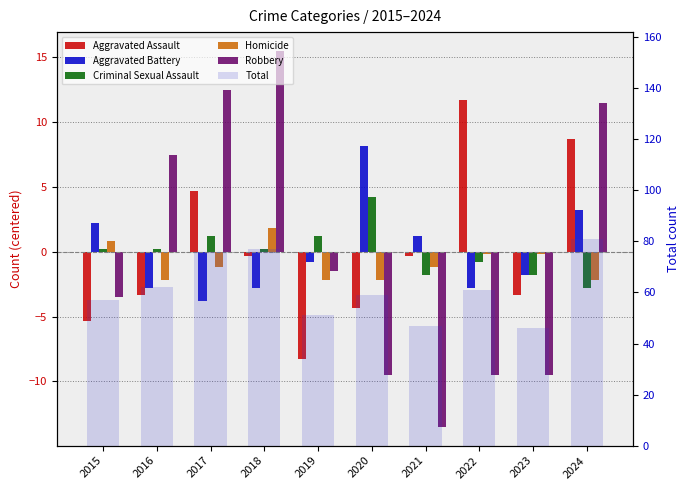

At which label is Robbery closest to 1?

2019